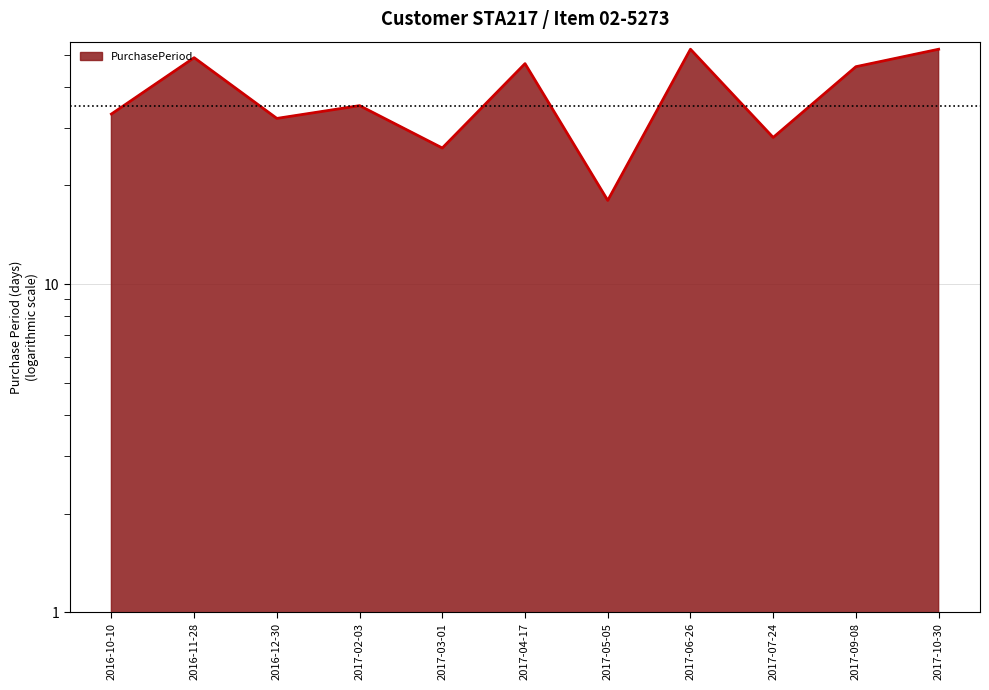

Reading left to right, list all the values displayed in this chart.

2016-10-10=33	2016-11-28=49	2016-12-30=32	2017-02-03=35	2017-03-01=26	2017-04-17=47	2017-05-05=18	2017-06-26=52	2017-07-24=28	2017-09-08=46	2017-10-30=52